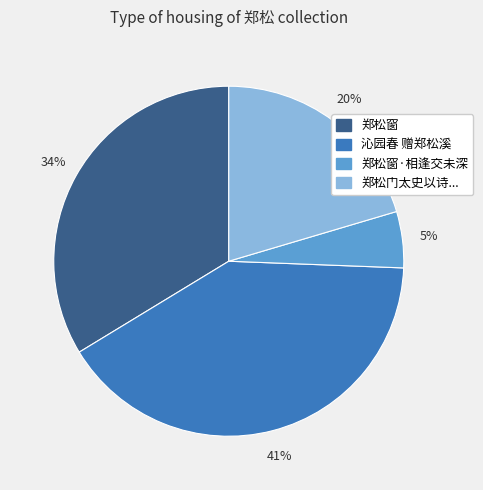

Does any single category account for the majority?

No